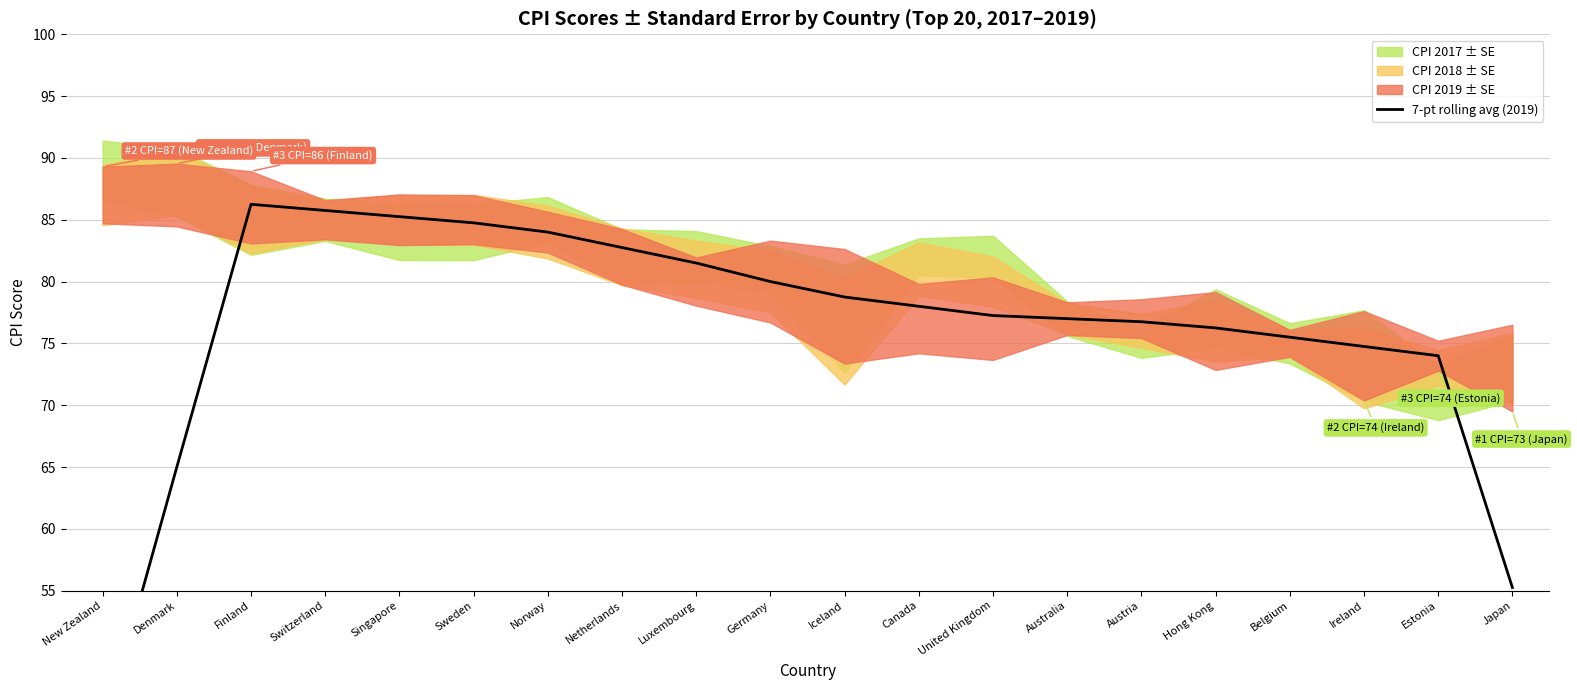

What is the label of the 10th point from the left?

Germany